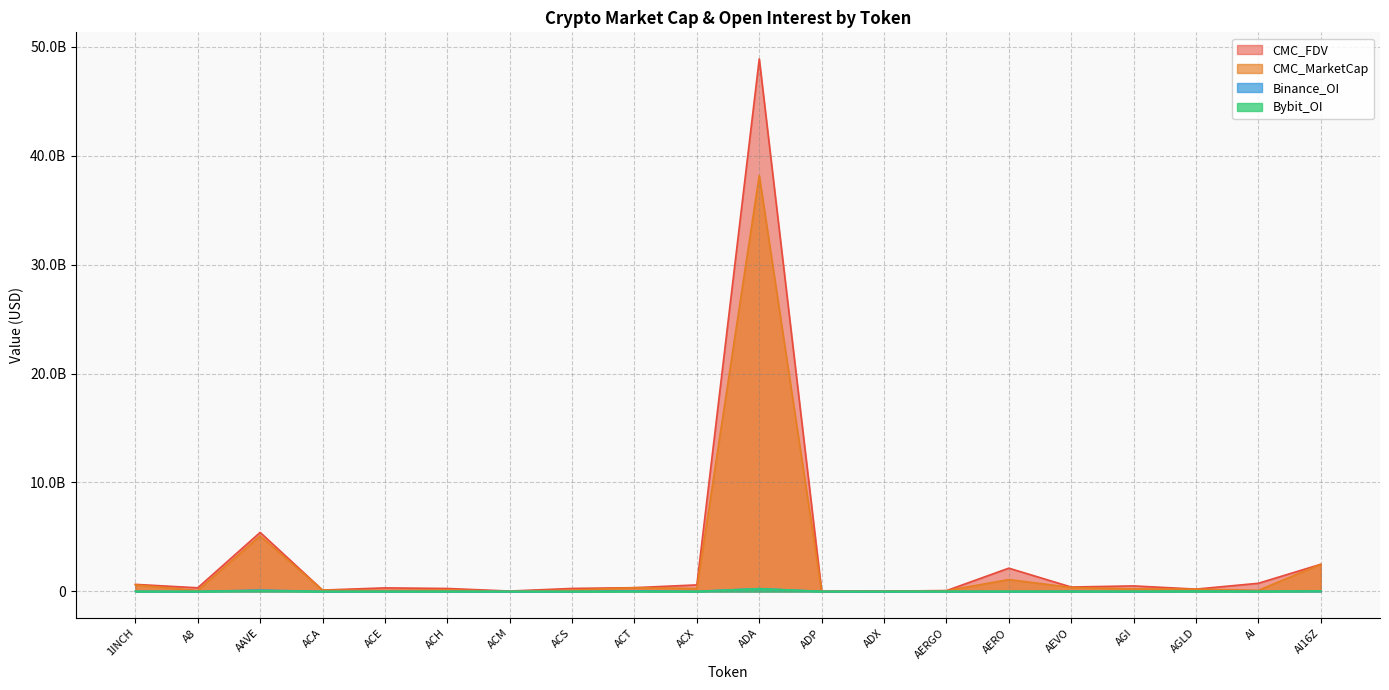

Reading right to left, transcribe all the data shown in this chart.

CMC_MarketCap: 2489773720	96879583	201969858	230434952	361210793	1087995446	64844613	32401894	6224058	38184308685	264841914	341331672	117035620	10936134	132087602	92950380	119735104	5090586385	76681990	601163762
CMC_FDV: 2489775168	745311156	209231867	504716417	400405398	2133188433	68983631	33741188	17409035	48883001109	596773623	341331672	271092935	32407897	267093086	322603020	120501261	5415121432	330483612	644437166
Binance_OI: 33575052	13781386	25653631	0	15470244	5989938	6148380	0	0	254051037	8826397	52389272	0	0	4999680	4549507	0	117399610	0	11100310
Bybit_OI: 49168290	6910723	20824296	12669778	7992382	17052219	2928810	0	0	244509065	2310701	9980323	0	0	2834503	1539497	0	74612524	2088189	10124232